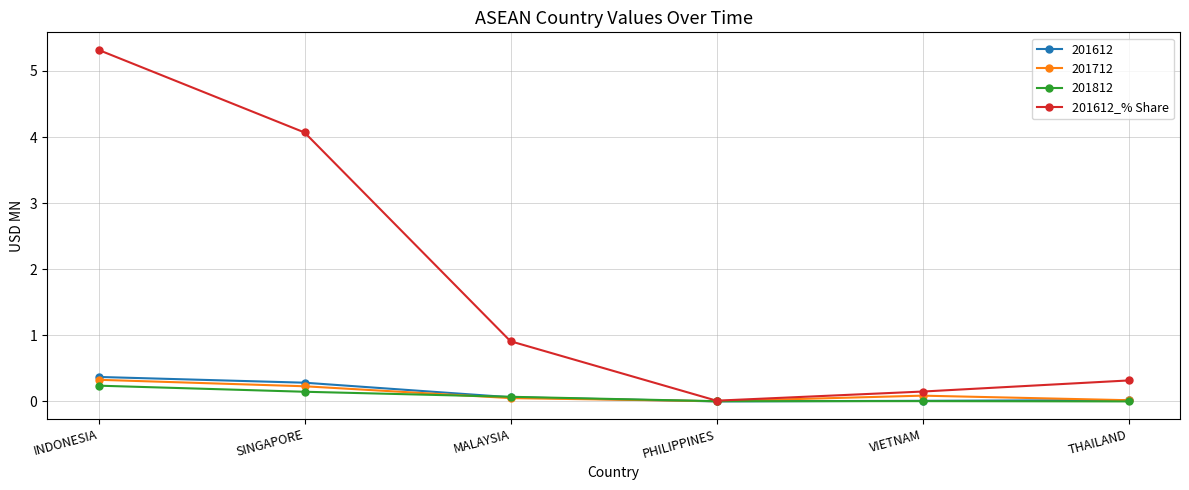

How many interior local valleys does the 201612_% Share series have?

1